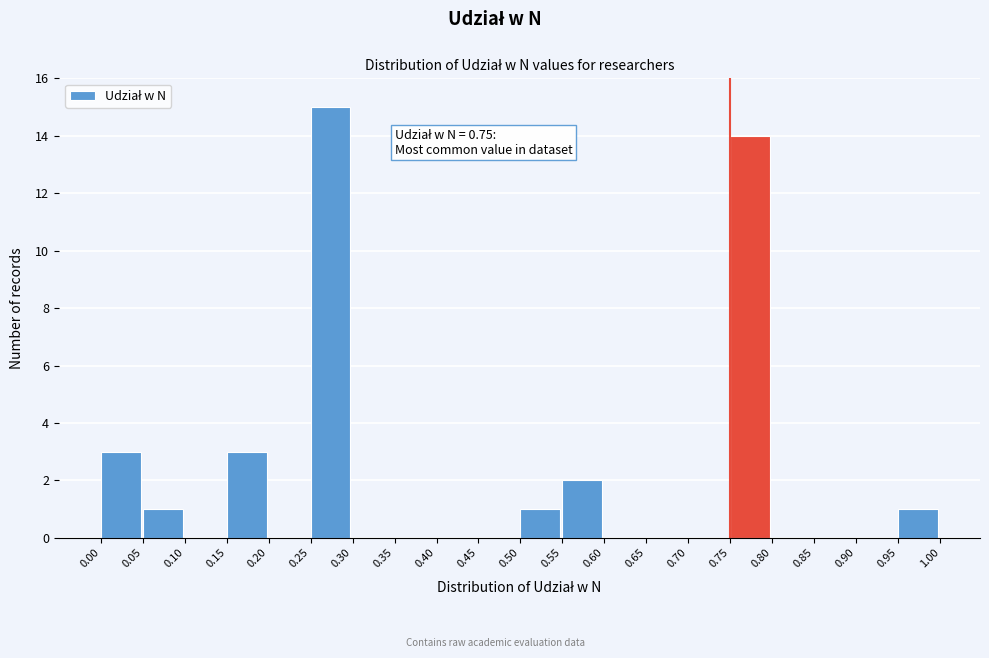

Over which range of the x-axis is the bar tallest?

0.25 to 0.30